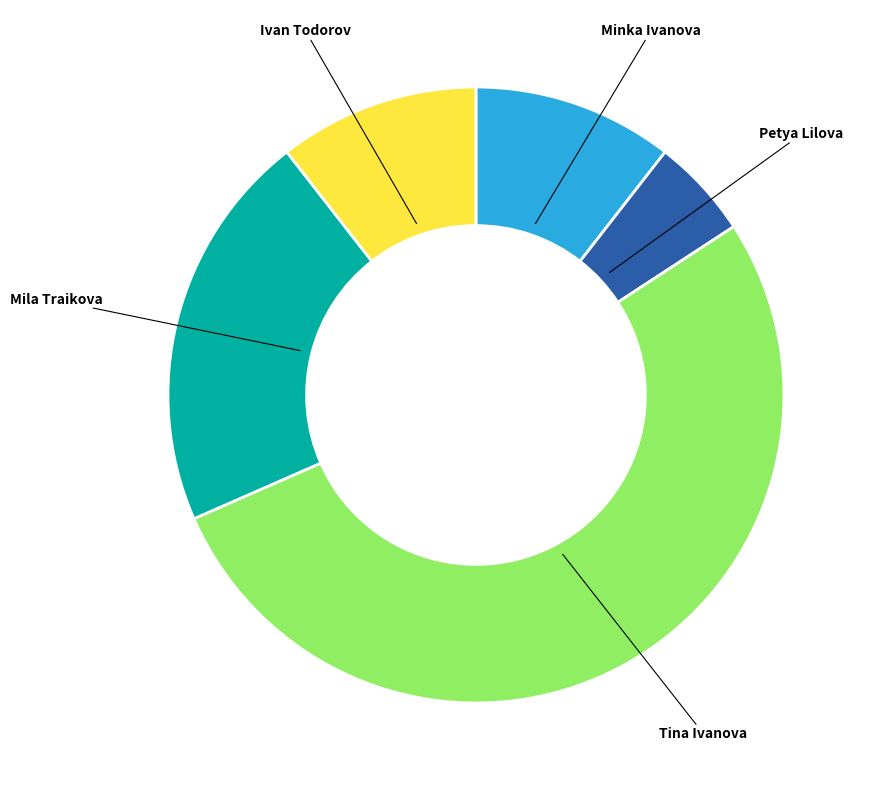

Which slice is the largest?

Tina Ivanova